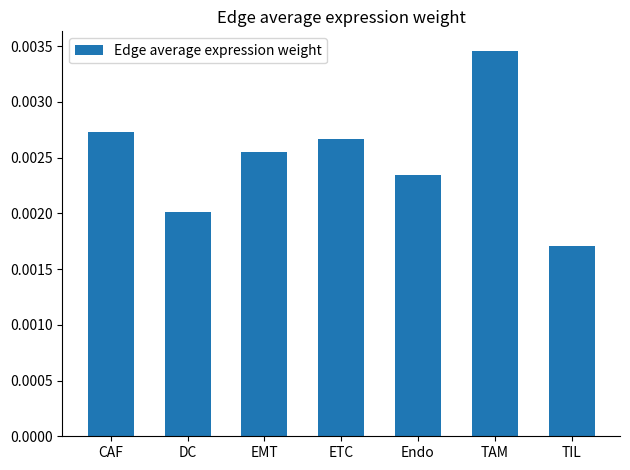

Which has a higher value, TAM or CAF?

TAM